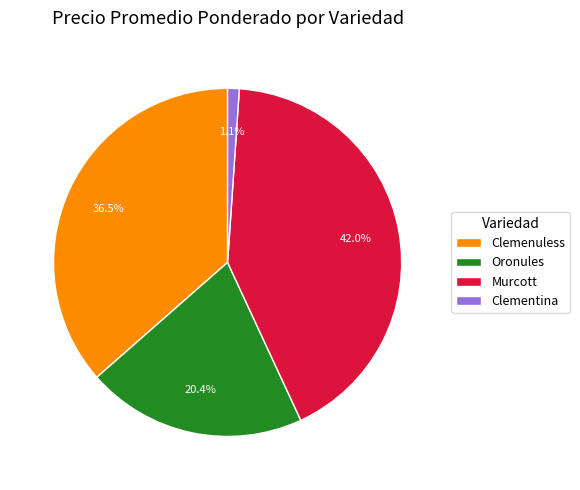

To the nearest percent, what percentage of the pie is Murcott?

42%